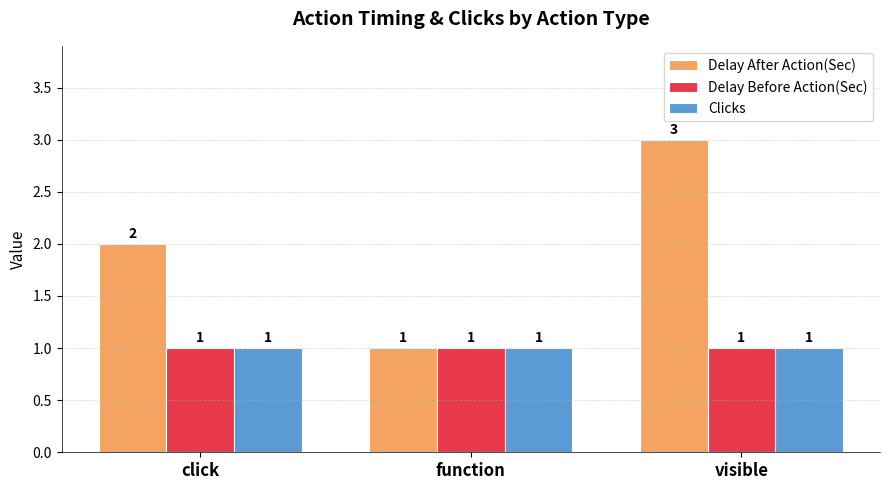

What is the approximate value of Delay Before Action(Sec) at visible?

1